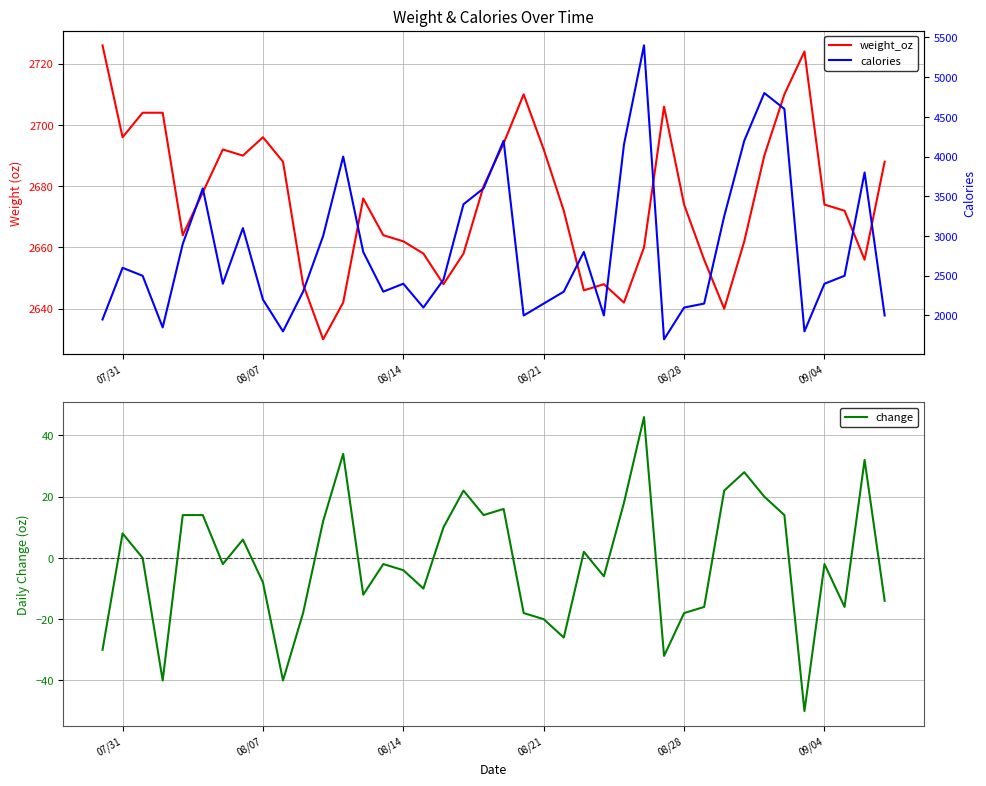

The change series shows -8 at 08/07. True or false?

True